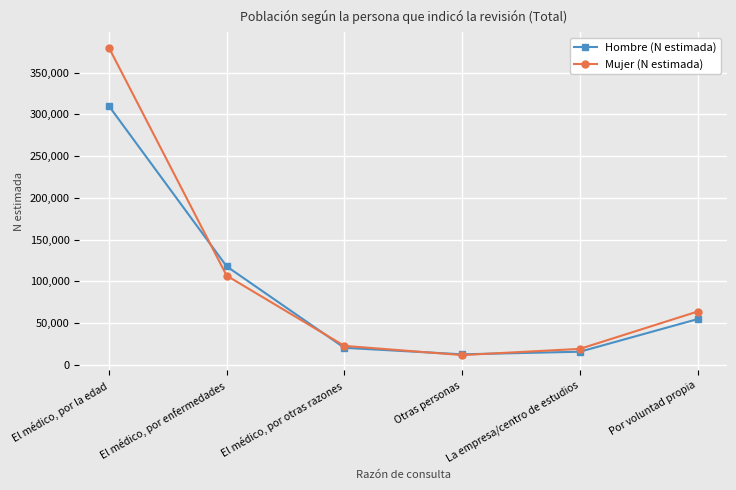

True or false: Mujer (N estimada) has more than 0 interior local peaks.

False